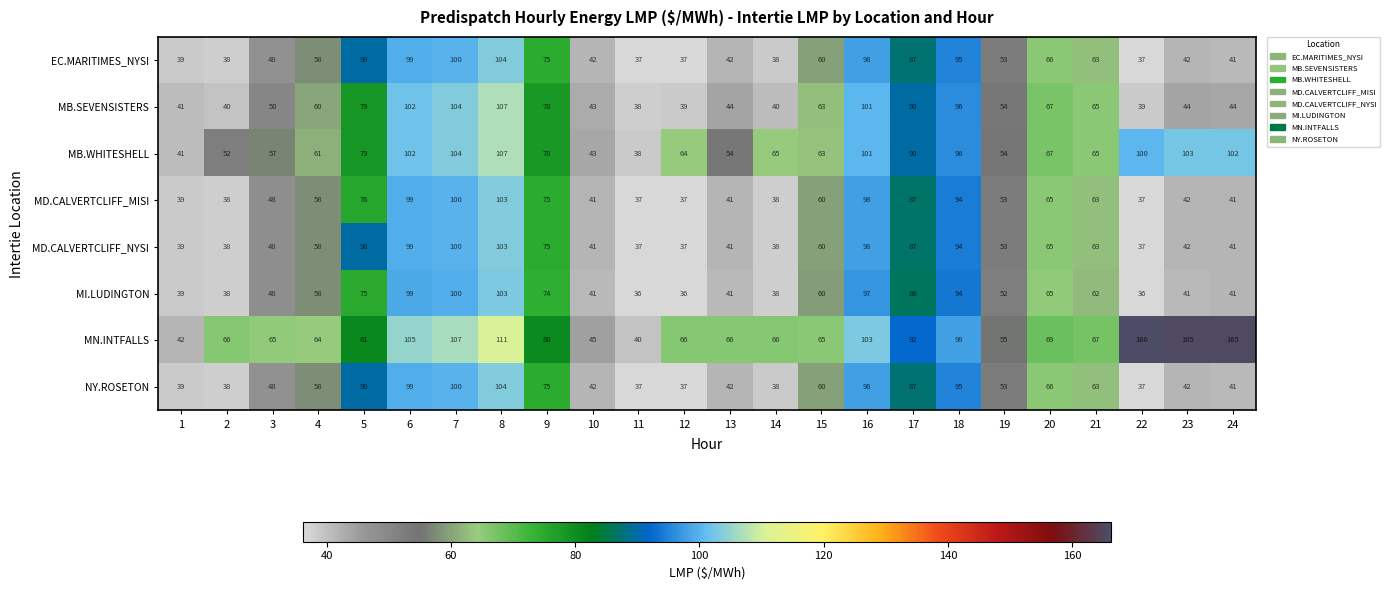

The value of MD.CALVERTCLIFF_MISI at 19 is 35. True or false?

False